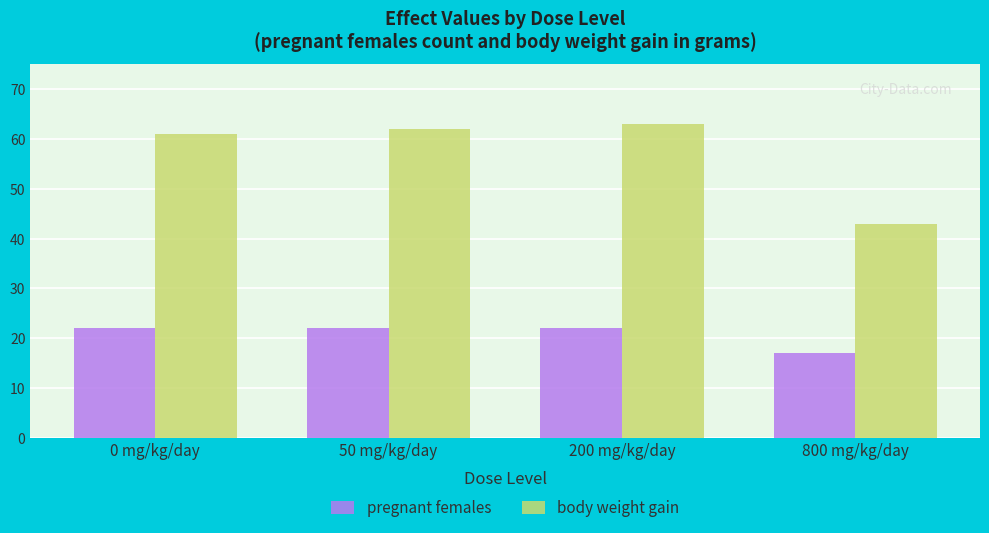

What are all the series names shown in the legend?

pregnant females, body weight gain